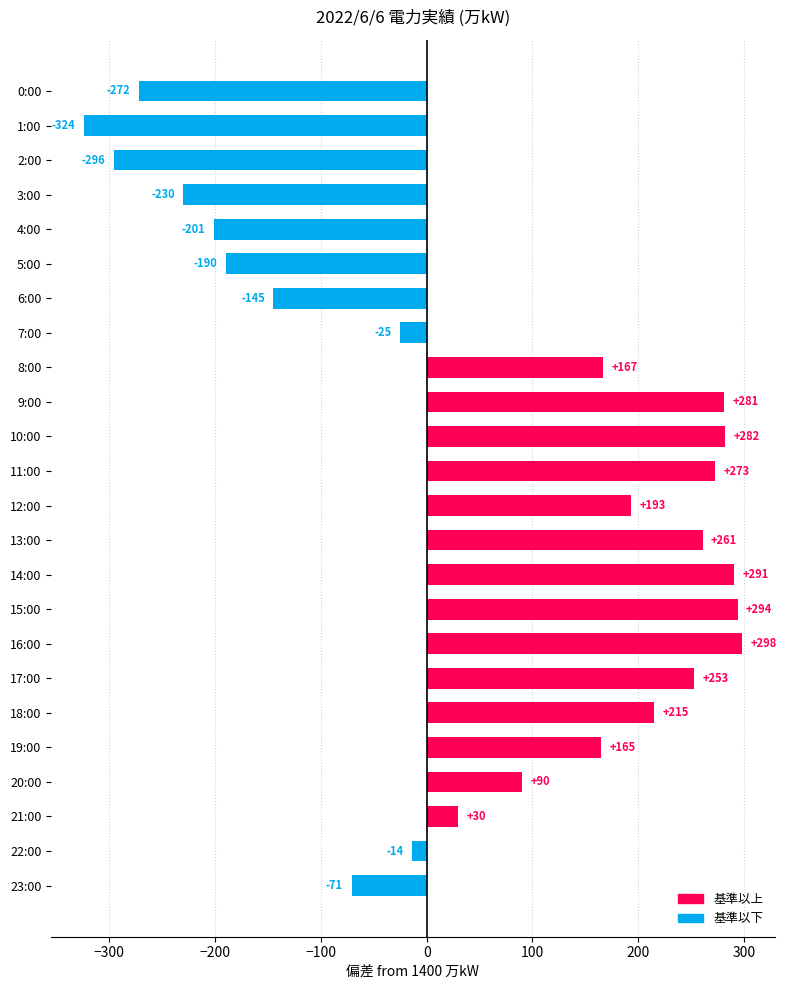

What is the label of the 21st bar from the bottom?

3:00